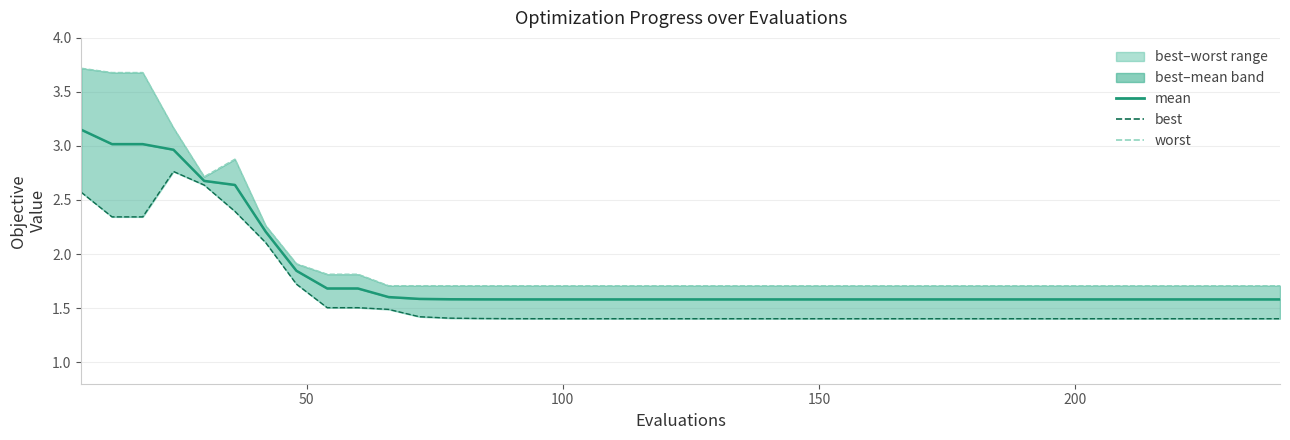

True or false: mean and worst intersect in this chart.

False